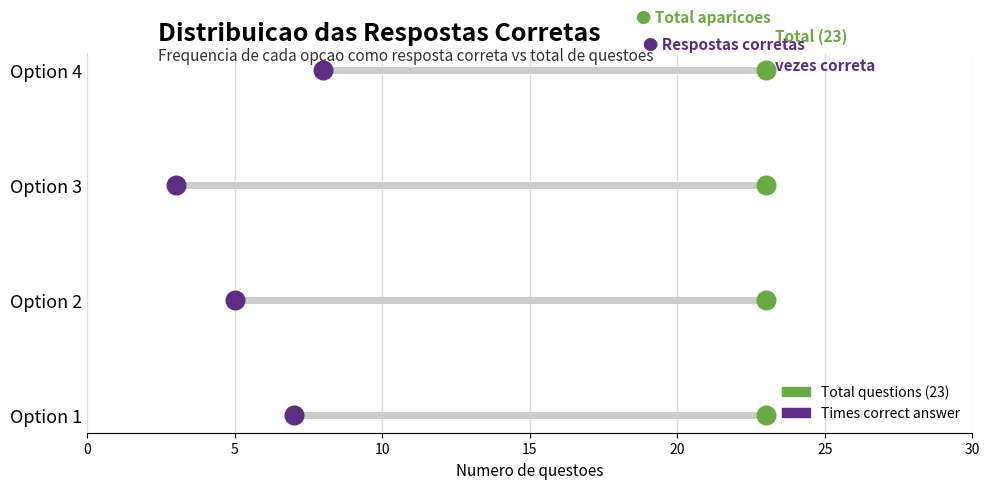

Which series reaches the maximum Y coordinate?

Total questions (23)